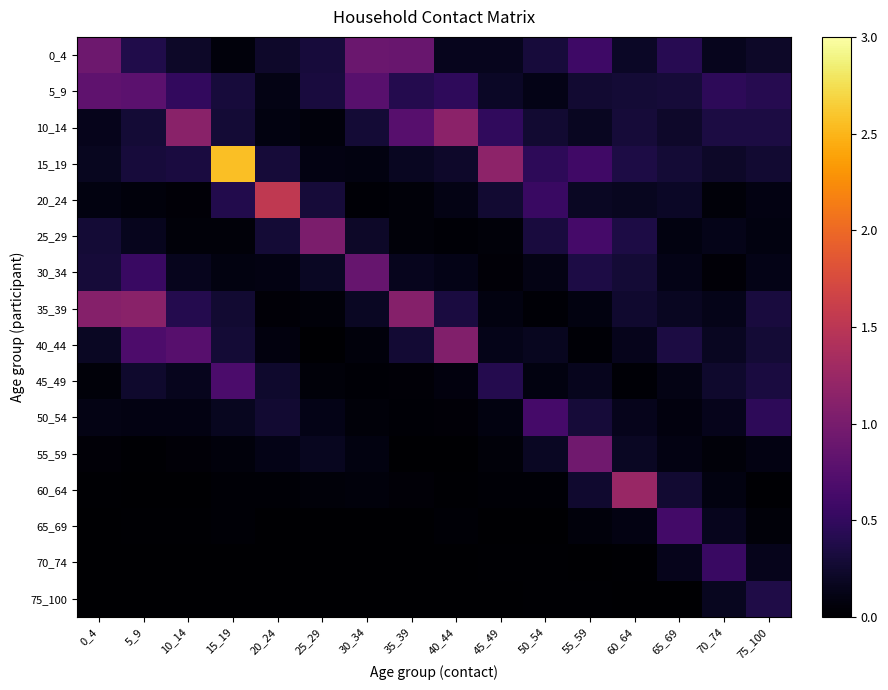

Which category has the lowest value across all series?

35_39